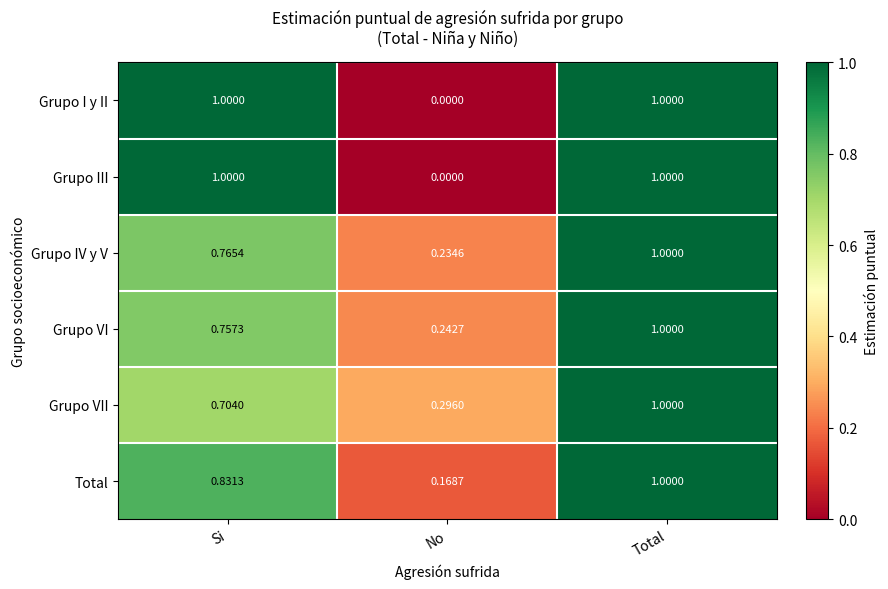

At which label does Grupo VII reach its minimum?

No